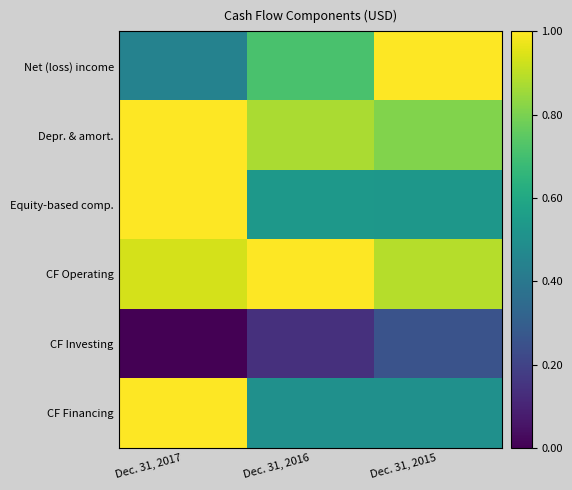

Reading left to right, what are all the values shown in this chart?

Net (loss) income: Dec. 31, 2017=0.4	Dec. 31, 2016=0.7	Dec. 31, 2015=1.0
Depr. & amort.: Dec. 31, 2017=1.0	Dec. 31, 2016=0.9	Dec. 31, 2015=0.8
Equity-based comp.: Dec. 31, 2017=1.0	Dec. 31, 2016=0.5	Dec. 31, 2015=0.5
CF Operating: Dec. 31, 2017=0.9	Dec. 31, 2016=1.0	Dec. 31, 2015=0.9
CF Investing: Dec. 31, 2017=0.0	Dec. 31, 2016=0.1	Dec. 31, 2015=0.3
CF Financing: Dec. 31, 2017=1.0	Dec. 31, 2016=0.5	Dec. 31, 2015=0.5